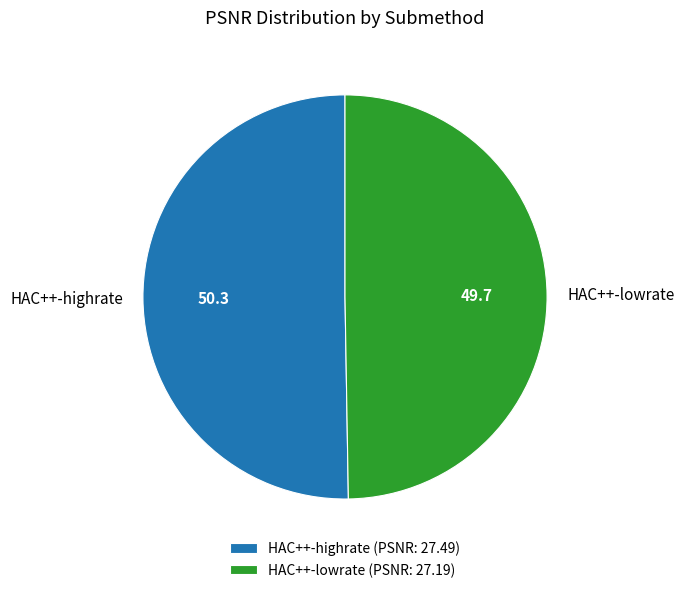

How many slices are in this pie chart?

2